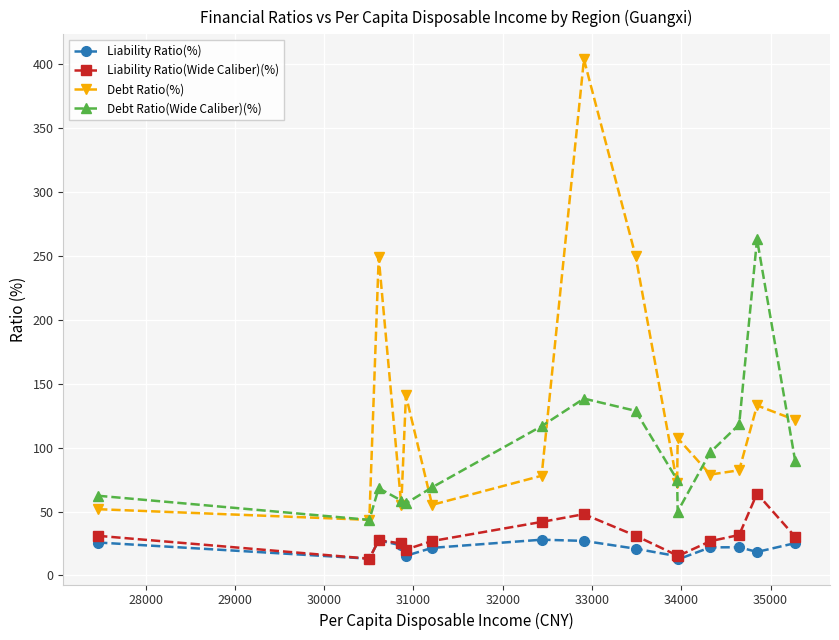

What is the value of the Liability Ratio(%) point at the 8th from the left?

27.0